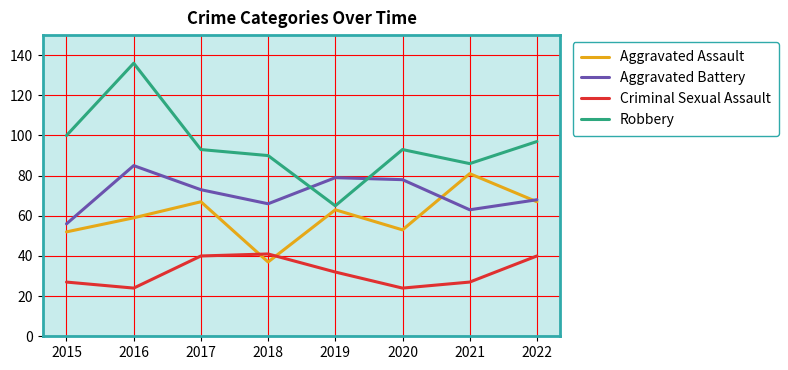

Which series has the largest range (max minus min)?

Robbery